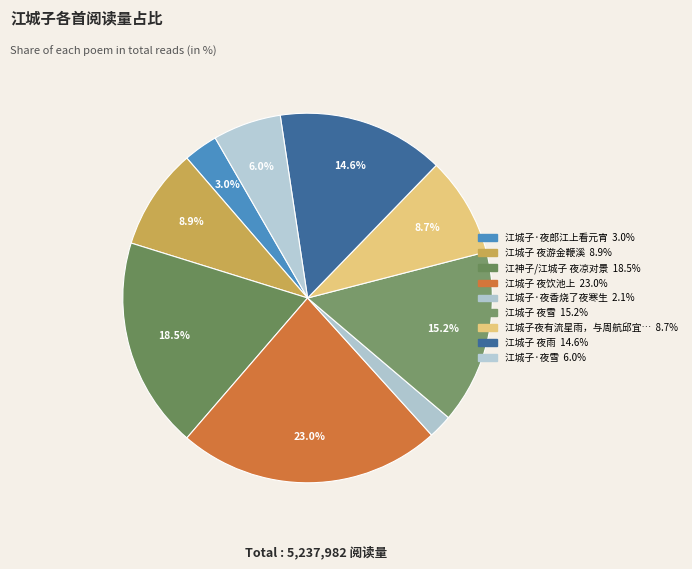

Does any single category account for the majority?

No